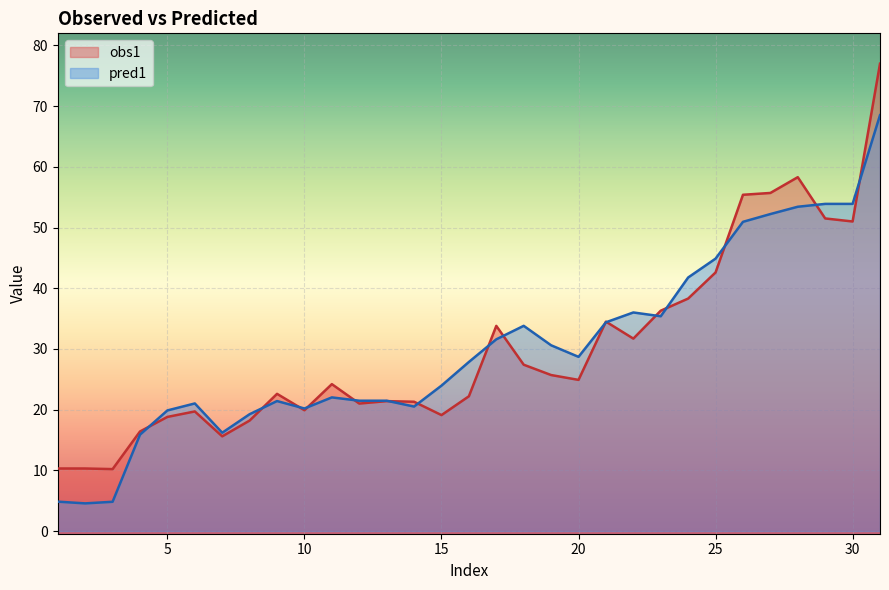

How many times do pred1 and obs1 cross each other?

16